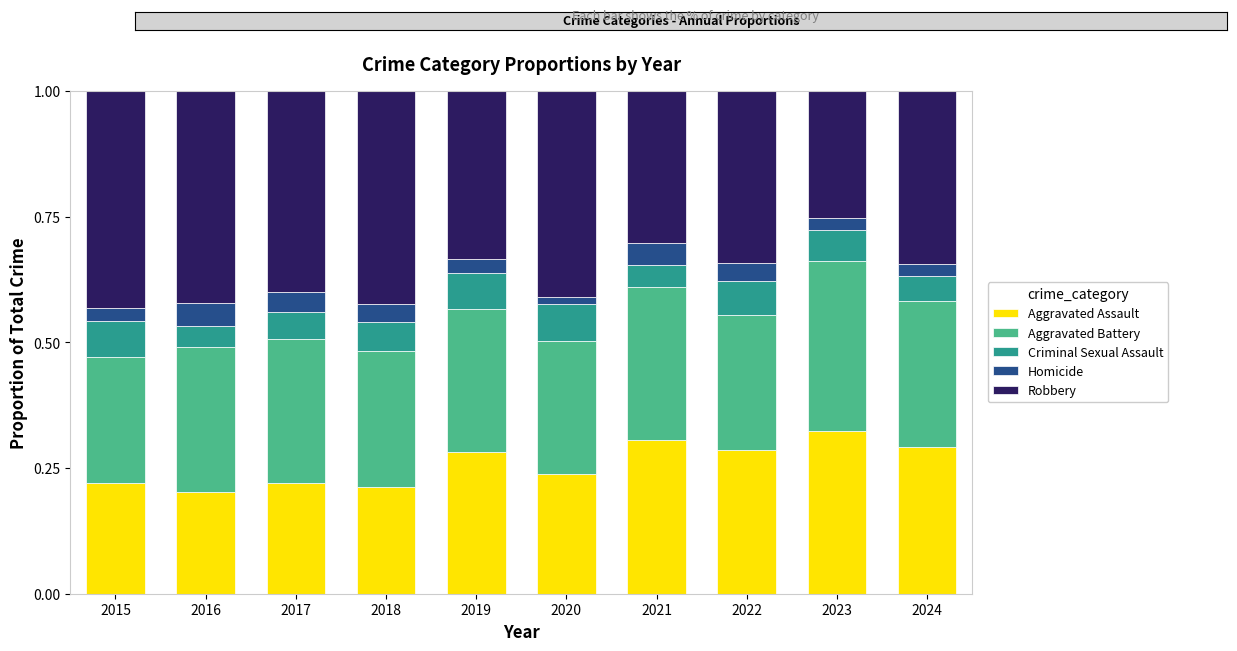

What is the total value across all series at 2019?

1.0